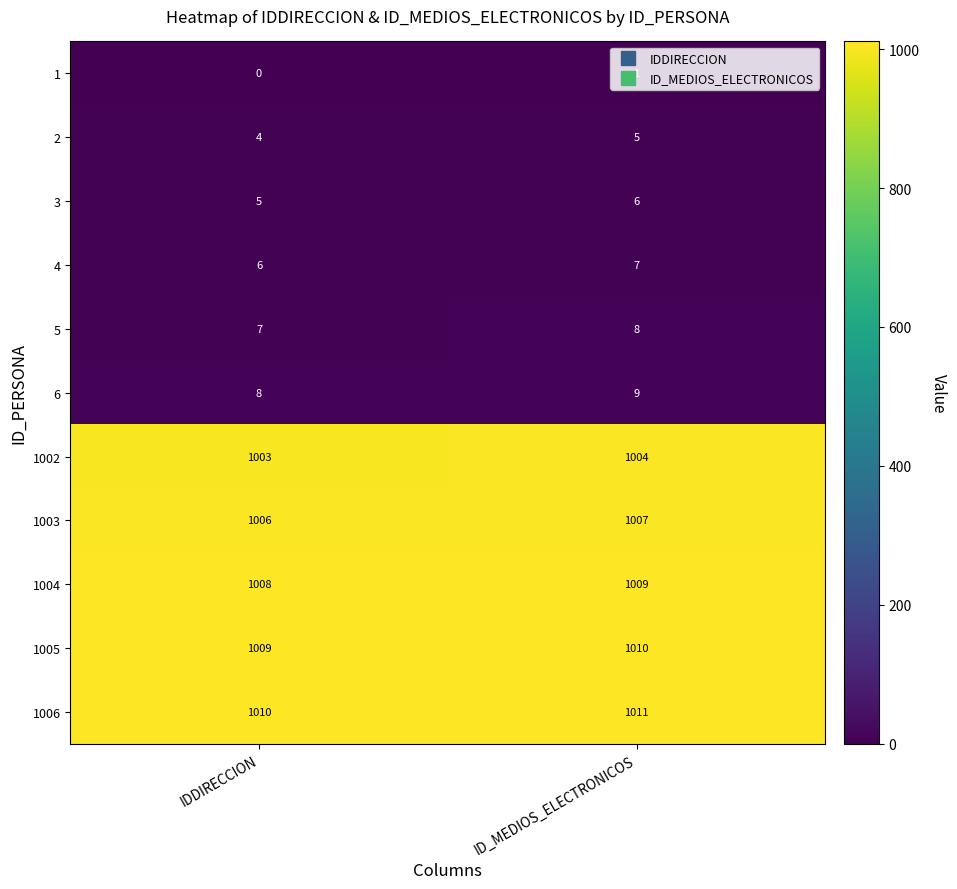

What value does the 1004 series have at ID_MEDIOS_ELECTRONICOS?

1009